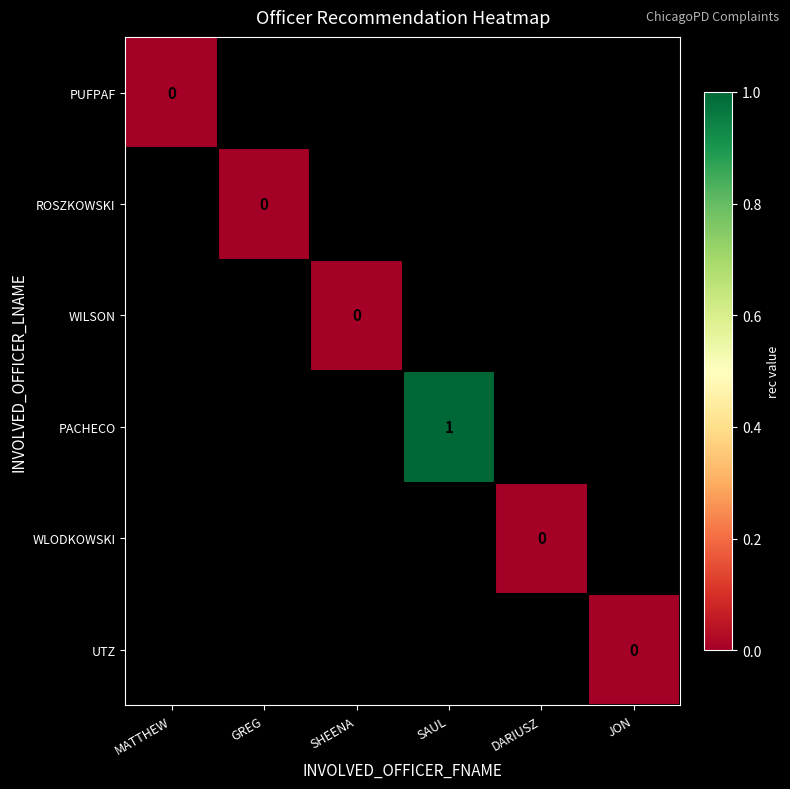

Count the number of categories in the chart.

6